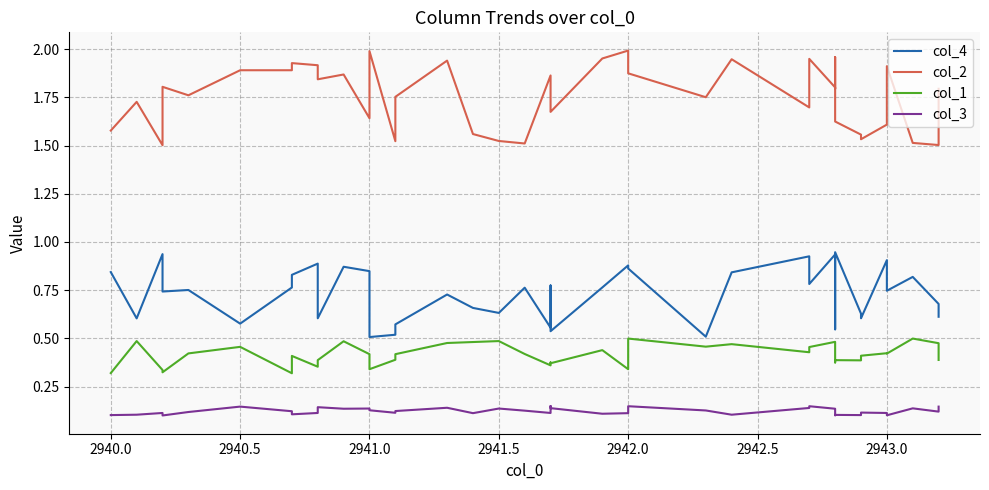

True or false: col_3 and col_4 cross at least once.

False